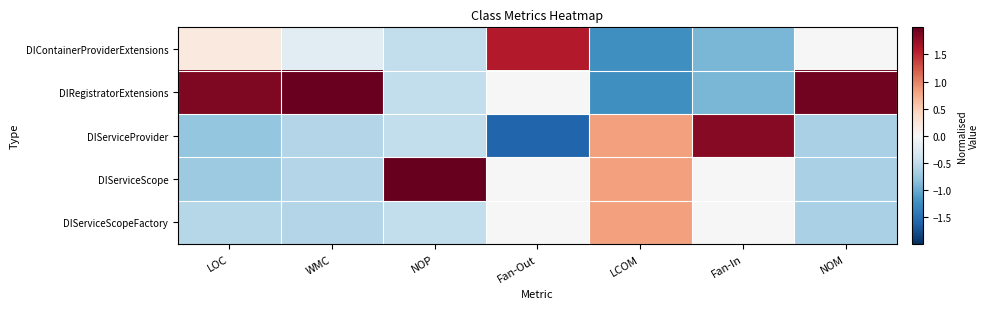

At which category does the chart reach its peak across all series?

NOP